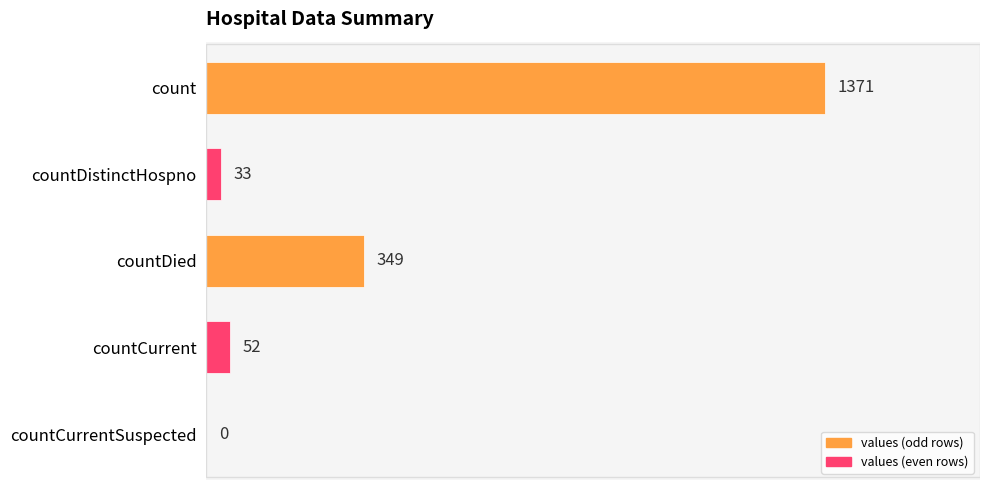

Which category has the highest value across all series?

count